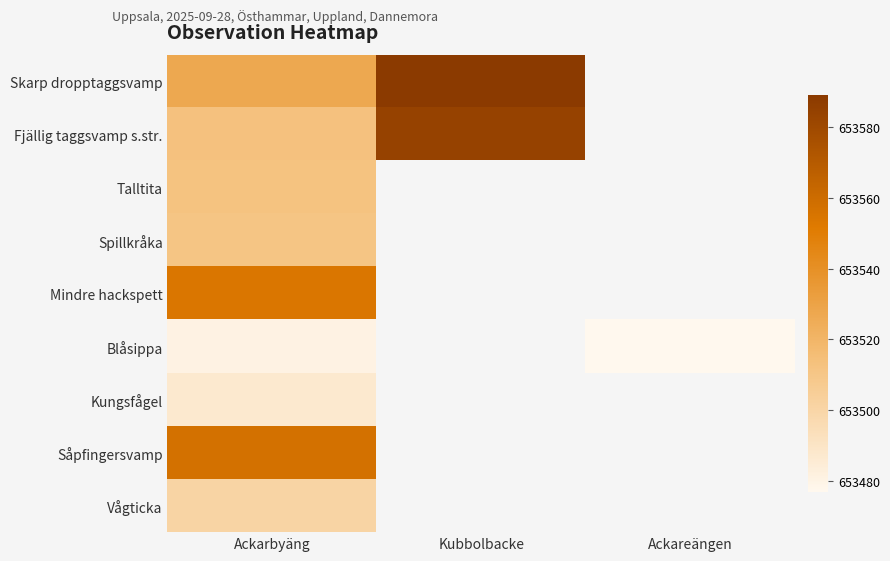

Which series has the largest range (max minus min)?

Fjällig taggsvamp s.str.